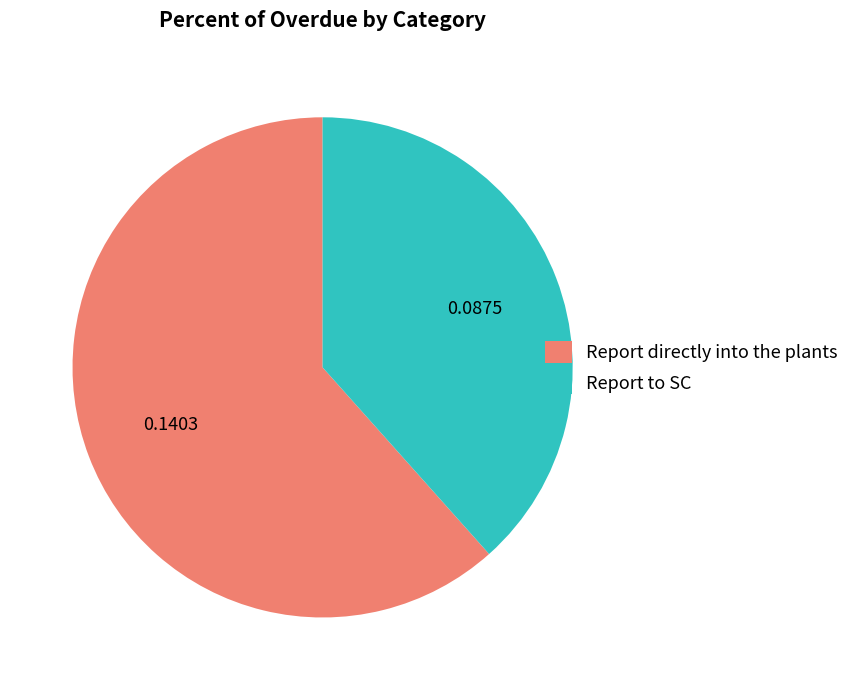

Is the sum of Report directly into the plants and Report to SC greater than half?

Yes